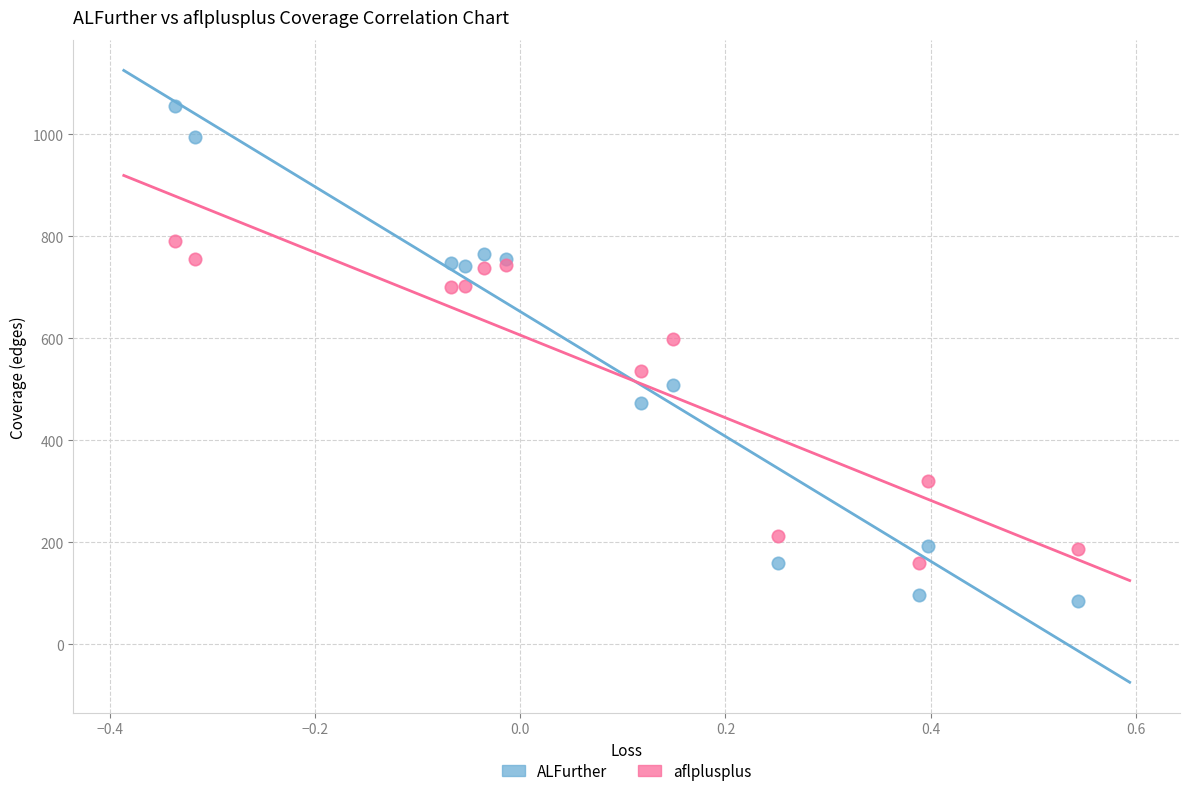

Which series reaches the minimum Y coordinate?

ALFurther